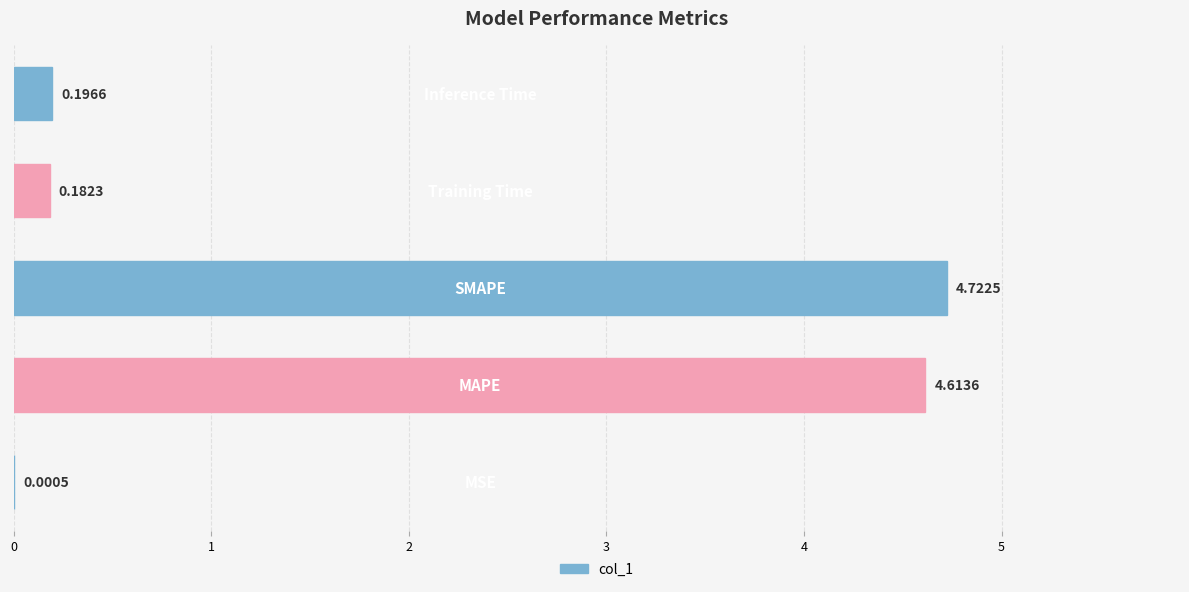

Count the number of data series in this chart.

1